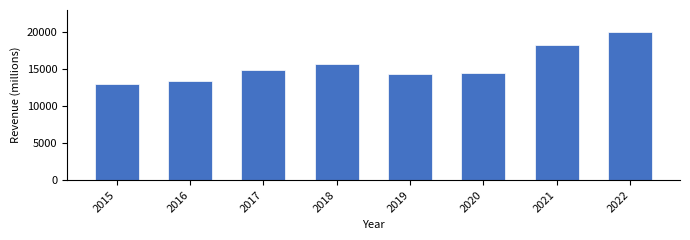

What is the value of the 1st bar from the left?

13000